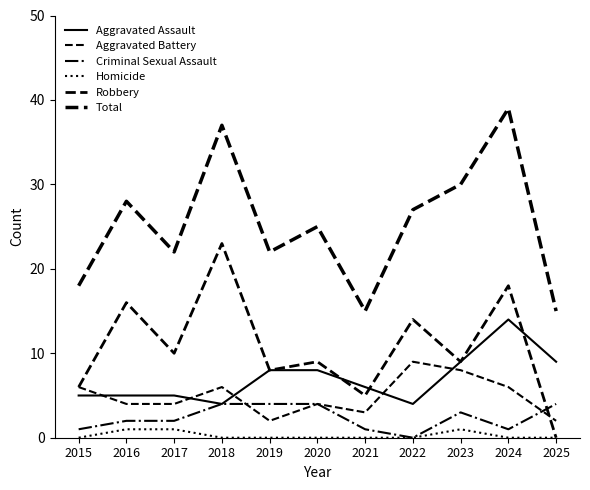

The Aggravated Battery series shows 6 at 2018. True or false?

True